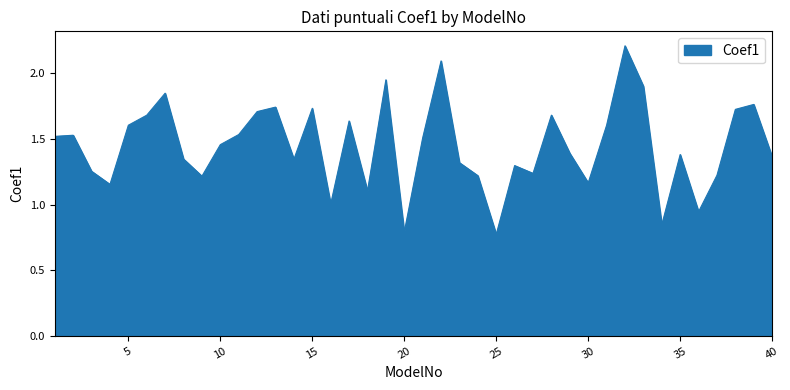

How many interior local valleys (lower than both neighbors) does the data have?

11